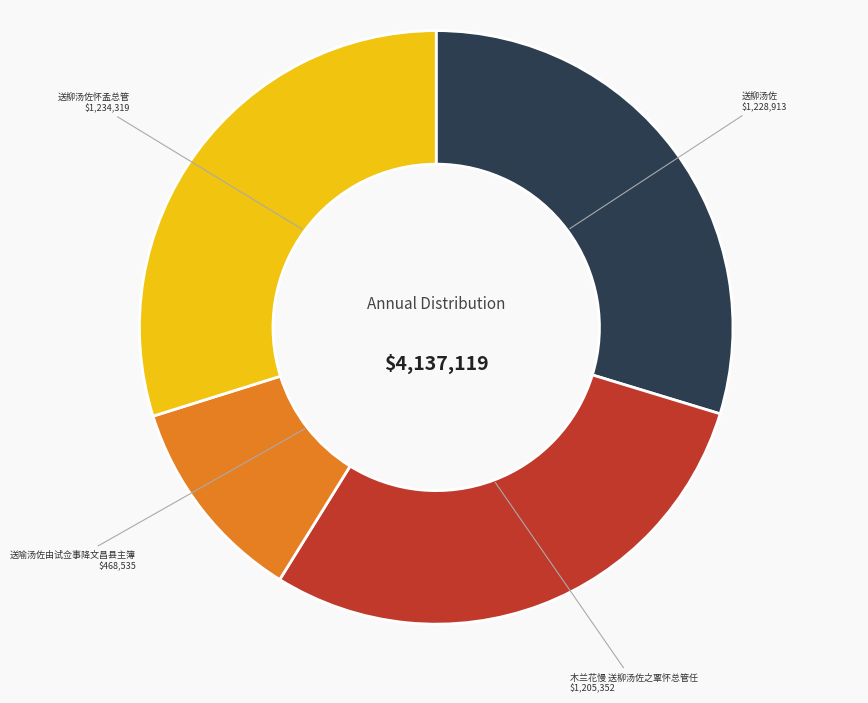

The 木兰花慢 送柳汤佐之覃怀总管任 slice represents 29% of the pie. True or false?

True